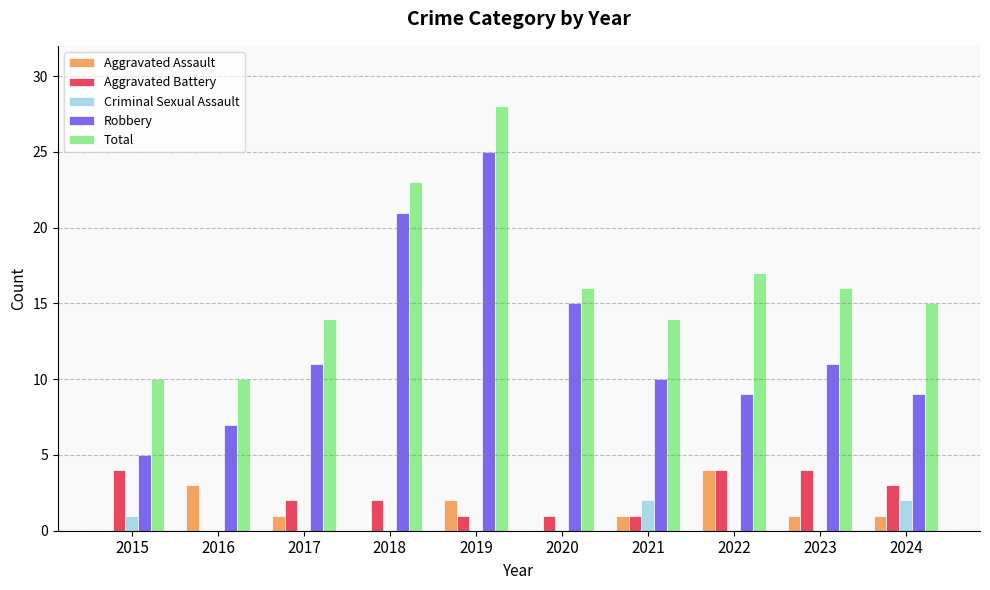

Between 2020 and 2021, which series saw the biggest shift?

Robbery